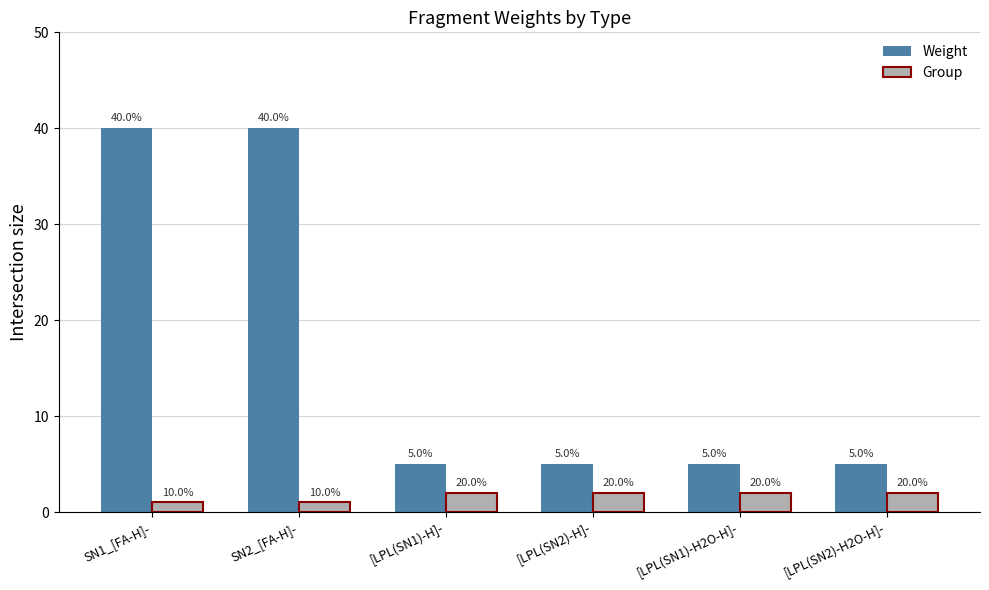

Count the Group values in the range 1 to 2.

6